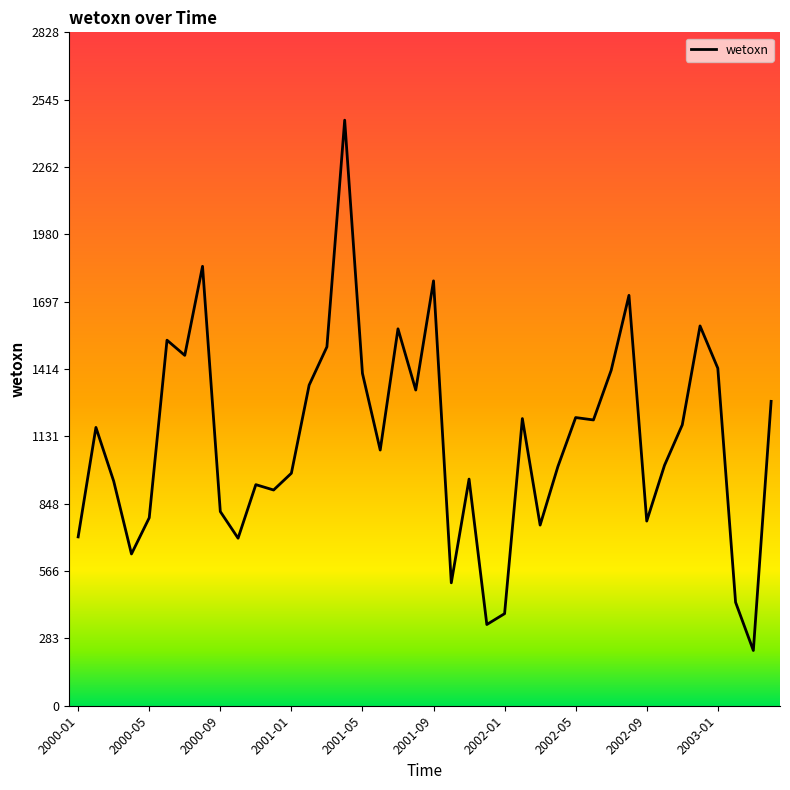

What is the maximum value shown in the chart?

2459.2